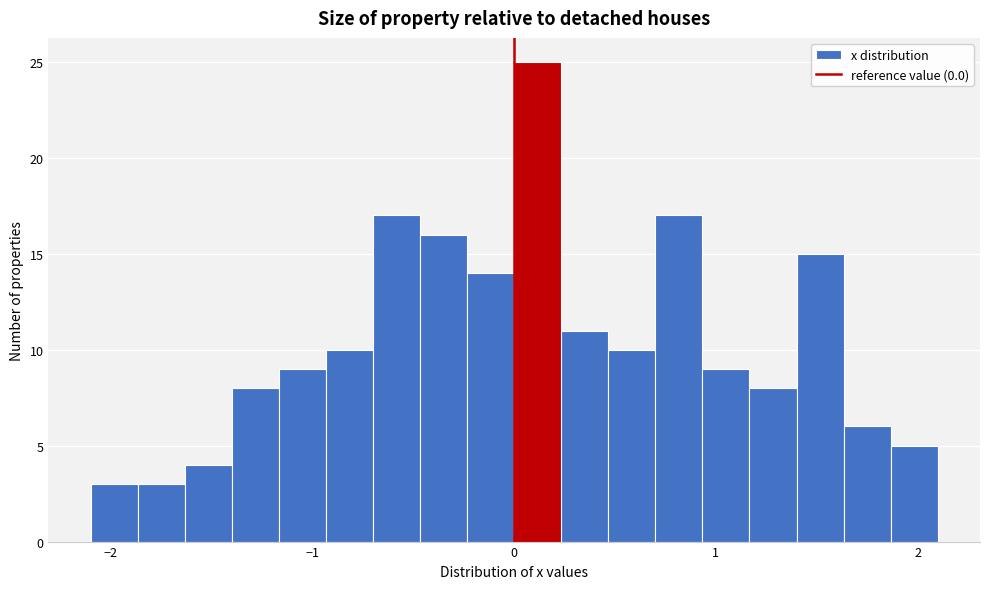

Read against the x-axis, roughly where is the centre of the tallest bar?

0.1